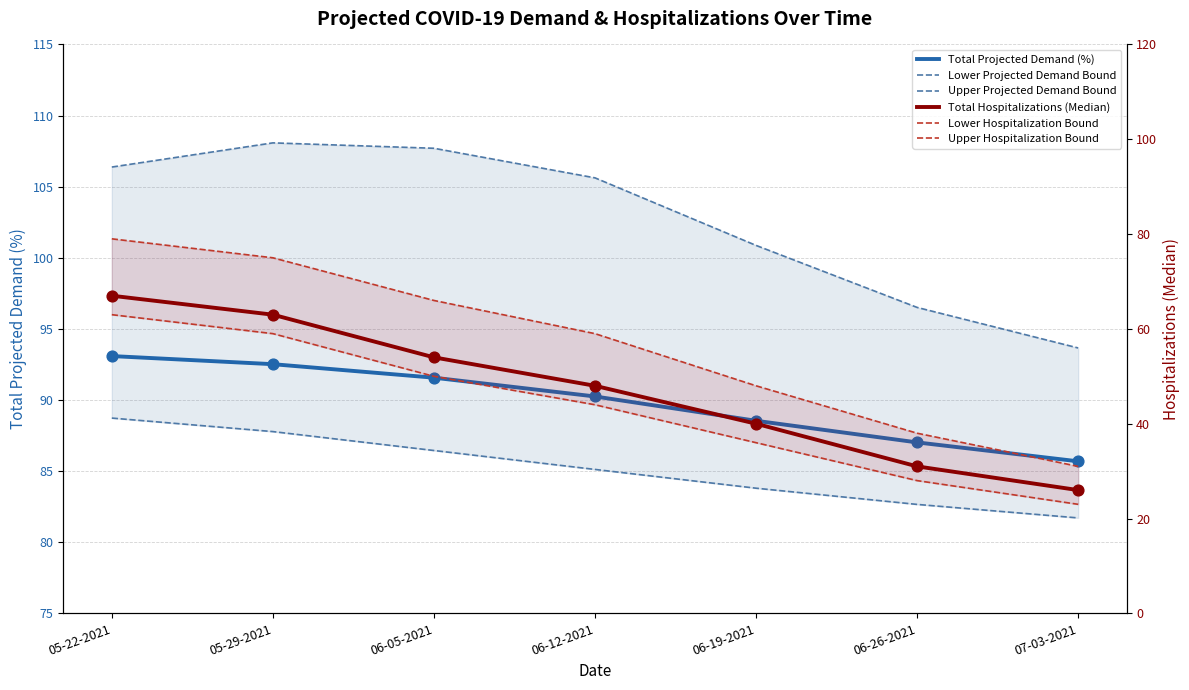

At how many categories does at least one series exceed 70?

7